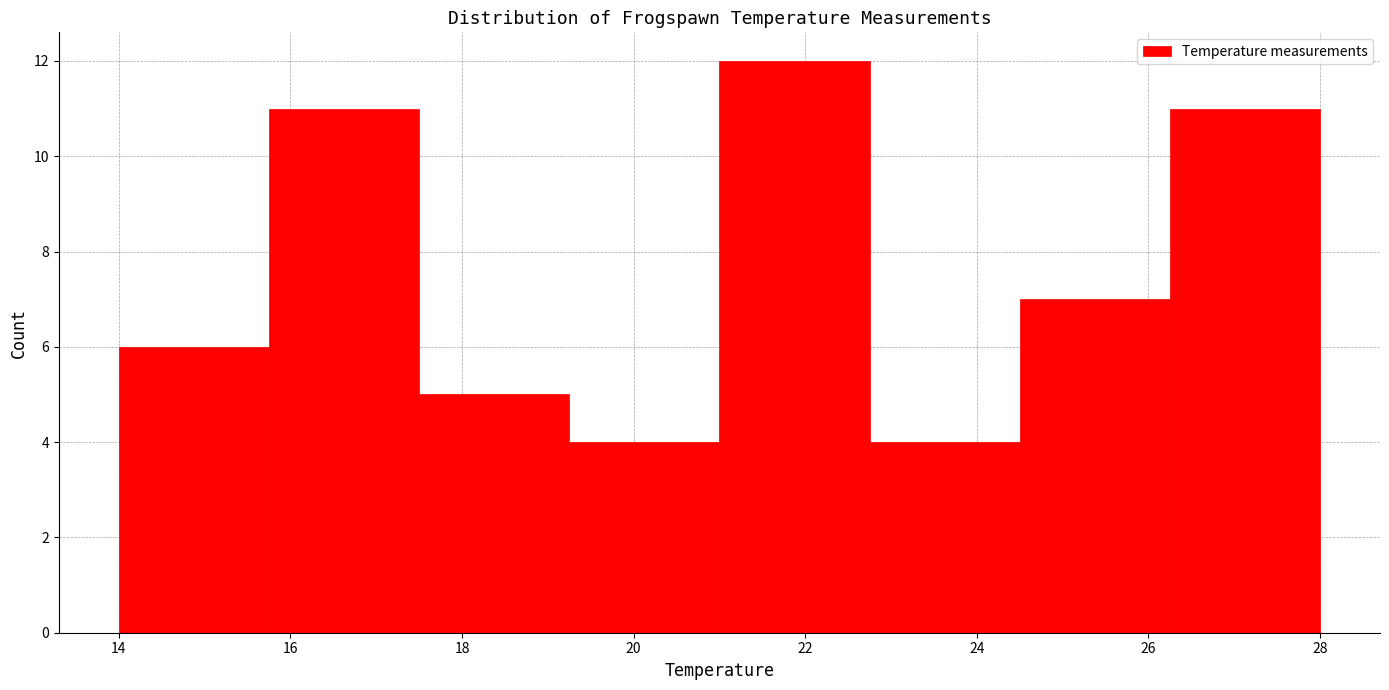

Reading left to right, transcribe this chart: for each bar, give the range it covers on the x-axis and its height. Neither the bar edges nor the heights are printed on the chart, so give them approximately, as read against the axes.

14.00 to 15.75: 6
15.75 to 17.50: 11
17.50 to 19.25: 5
19.25 to 21.00: 4
21.00 to 22.75: 12
22.75 to 24.50: 4
24.50 to 26.25: 7
26.25 to 28.00: 11